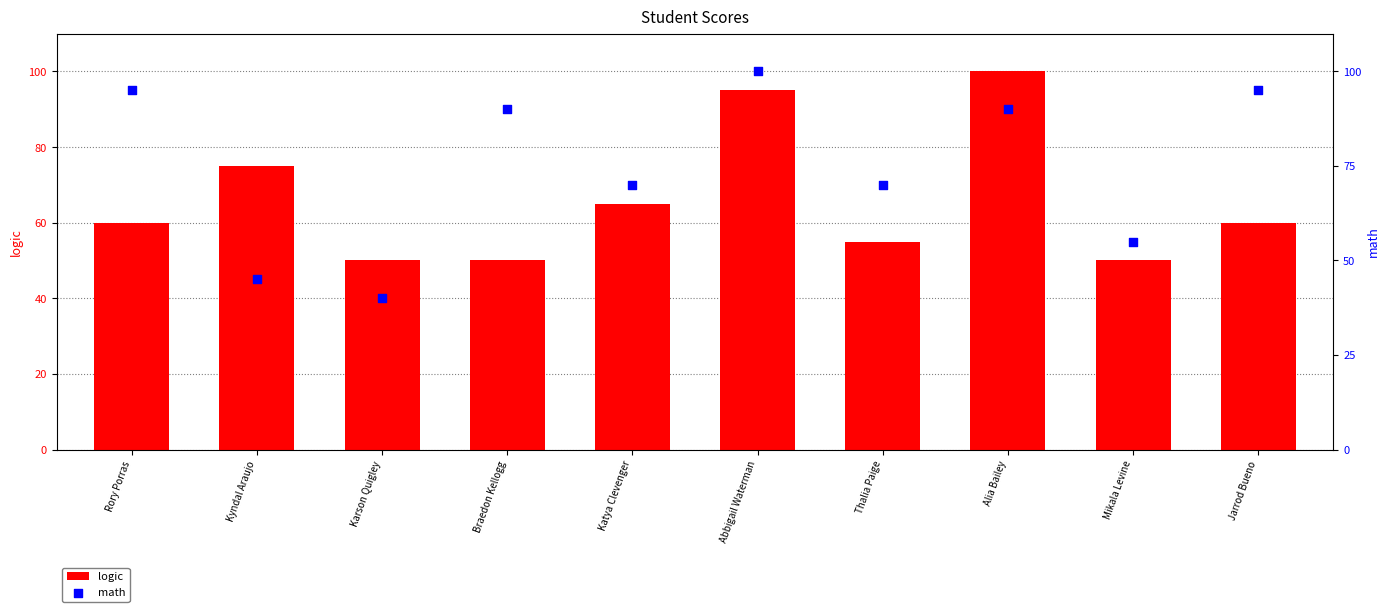

Which series reaches the minimum Y coordinate?

math